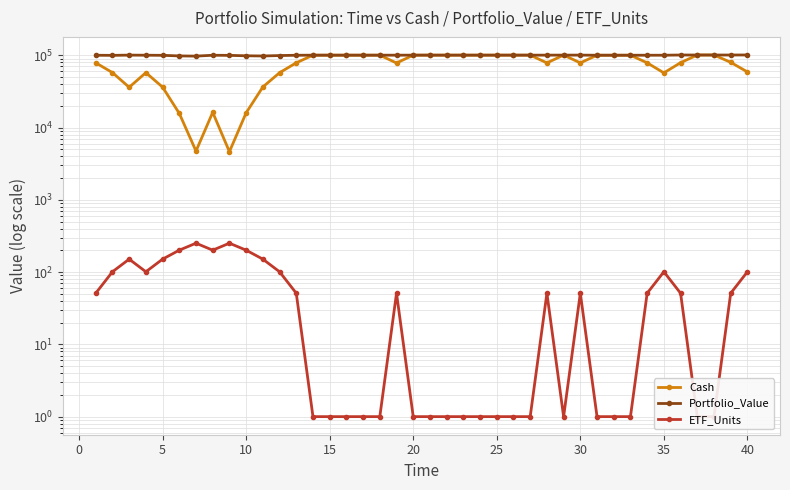

True or false: Cash and ETF_Units cross at least once.

False